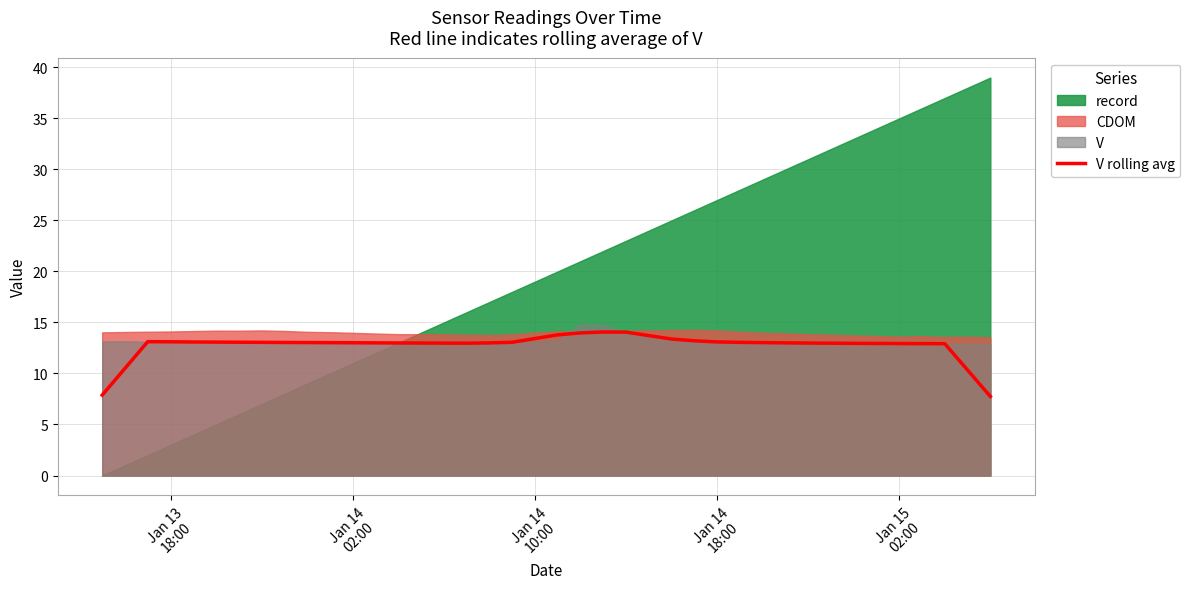

Reading left to right, what are all the values shown in this chart?

7.9	10.5	13.1	13.1	13.1	13.1	13.1	13.1	13.0	13.0	13.0	13.0	13.0	13.0	13.0	13.0	13.0	13.0	13.1	13.4	13.8	14.0	14.1	14.1	13.7	13.4	13.2	13.1	13.0	13.0	13.0	13.0	13.0	13.0	12.9	12.9	12.9	12.9	10.3	7.7